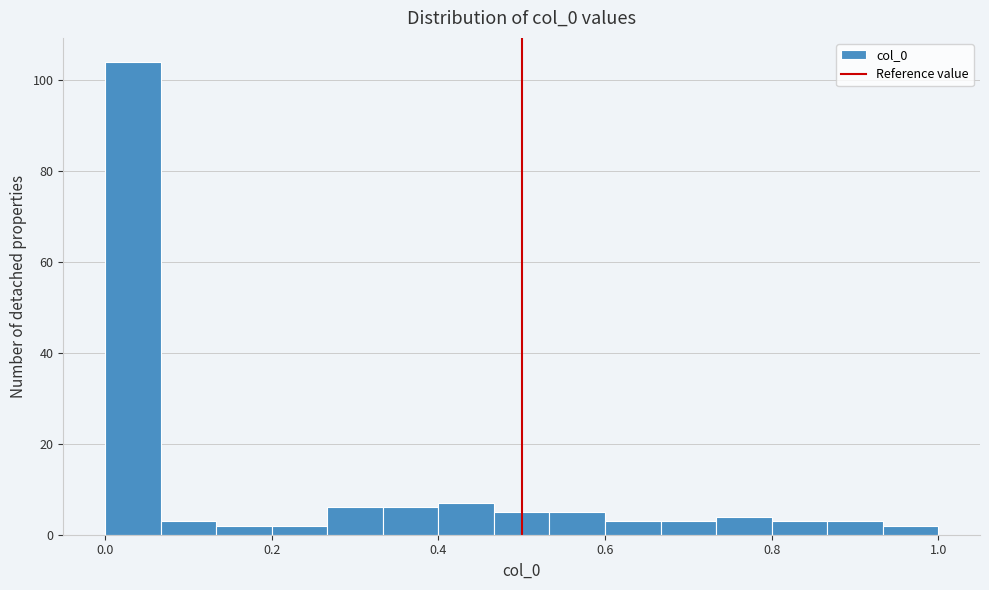

Read against the x-axis, roughly where is the centre of the tallest bar?

0.04